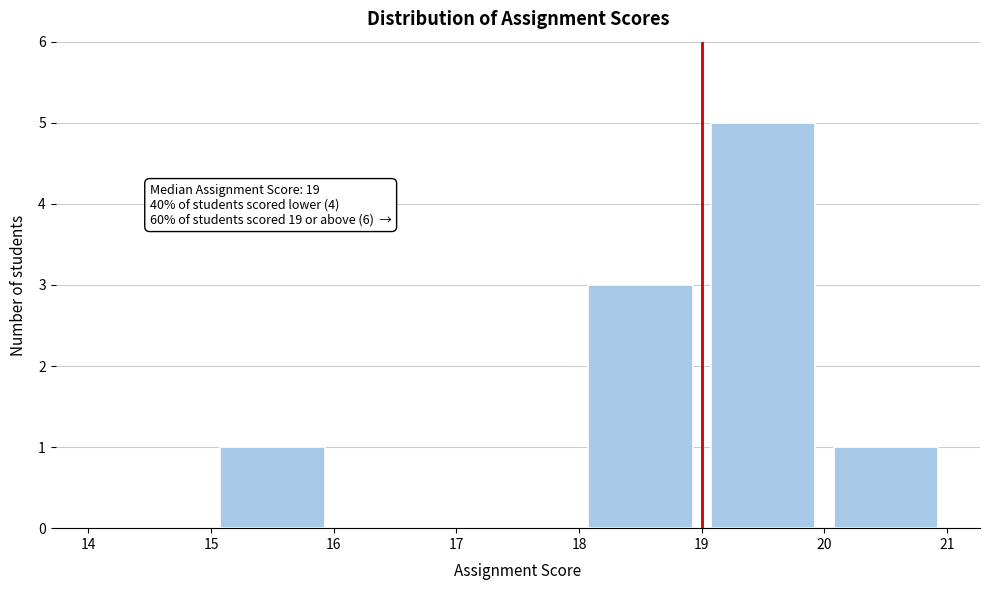

Which range on the x-axis has the tallest bar?

19 to 20